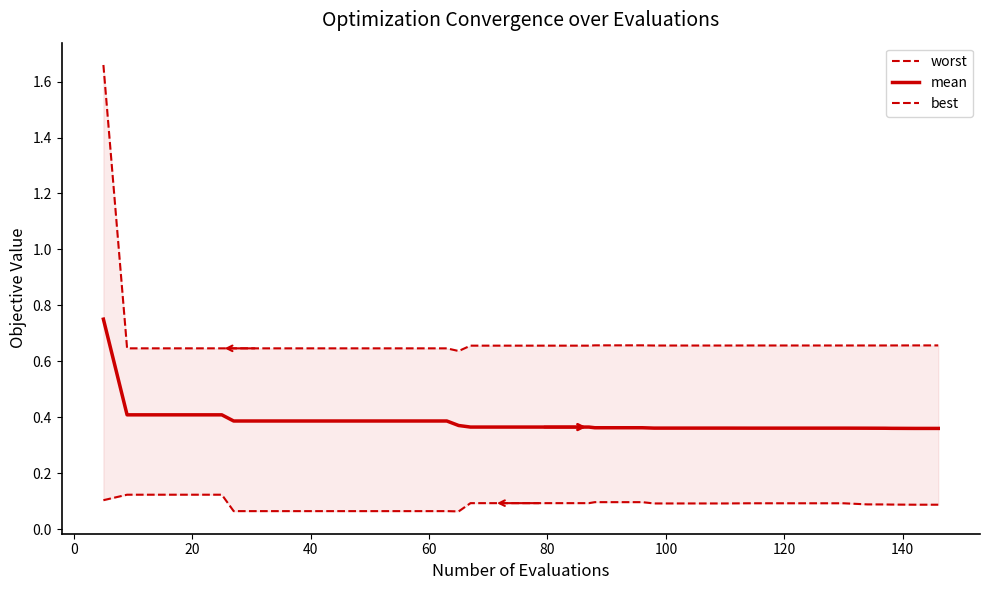

How many mean values are between 0 and 1?

40